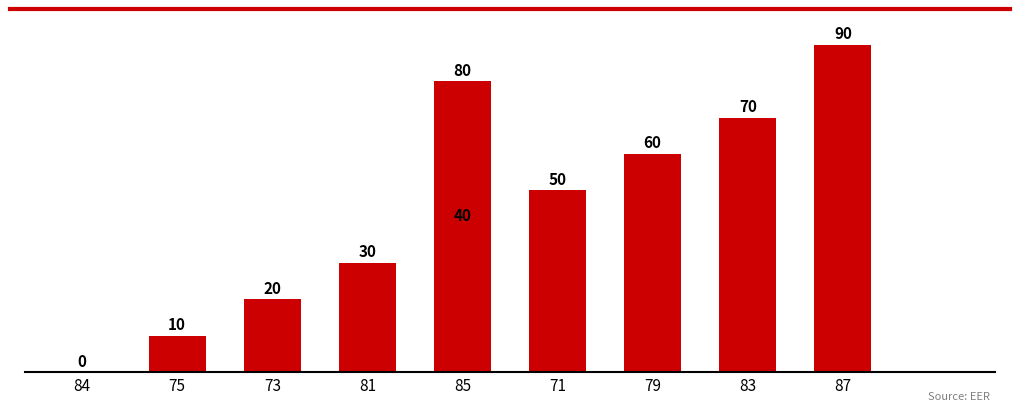

Which category has the lowest value across all series?

84